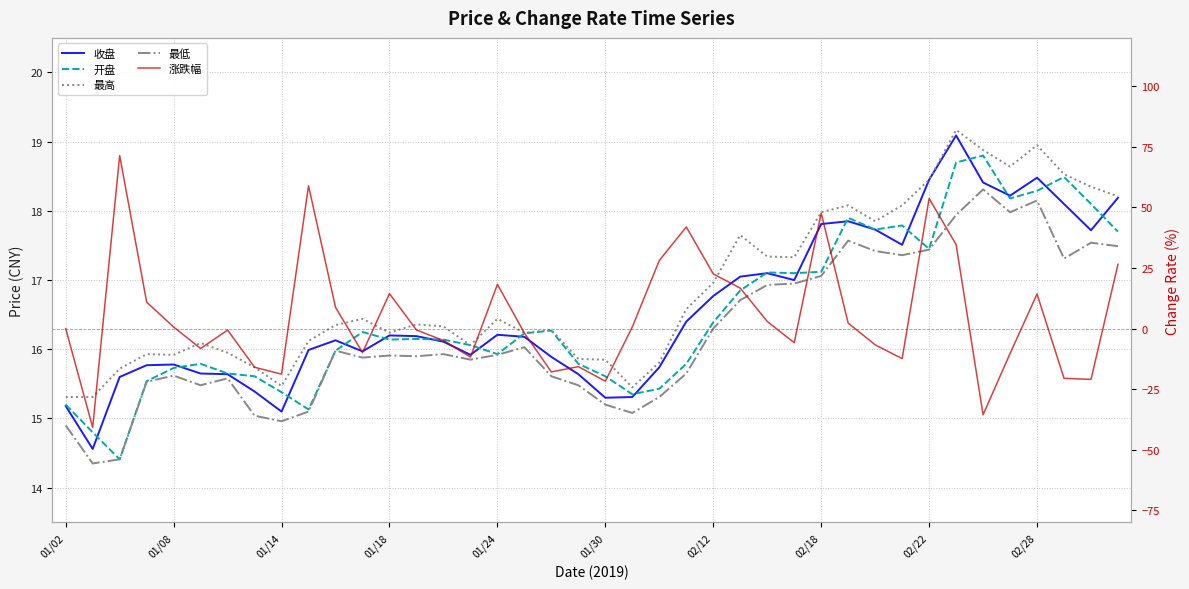

Does the chart display data point markers on the line(s)?

No